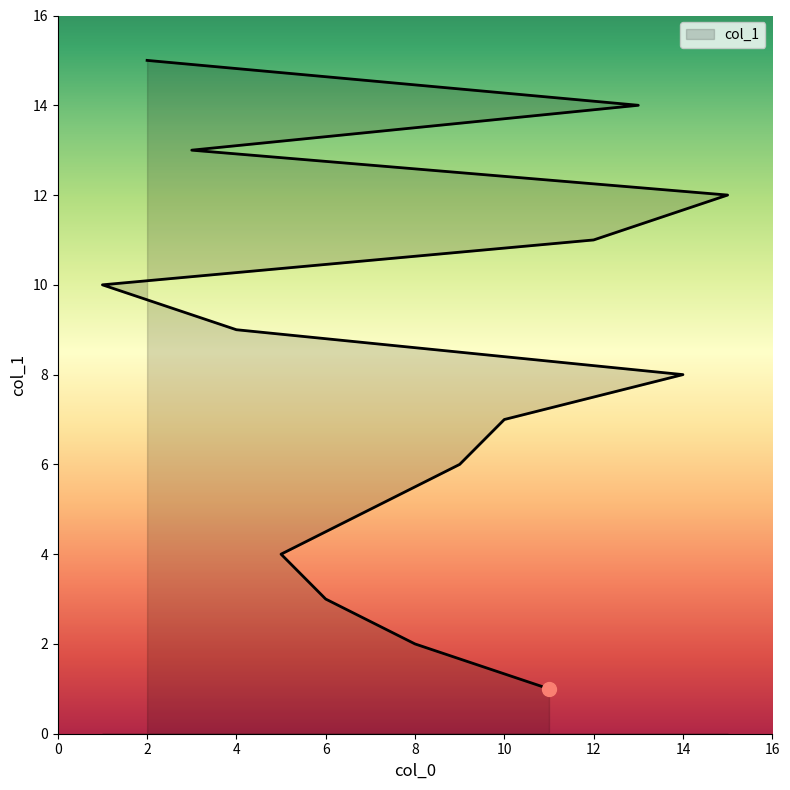

What is the change in value from 14 to 12?

+3